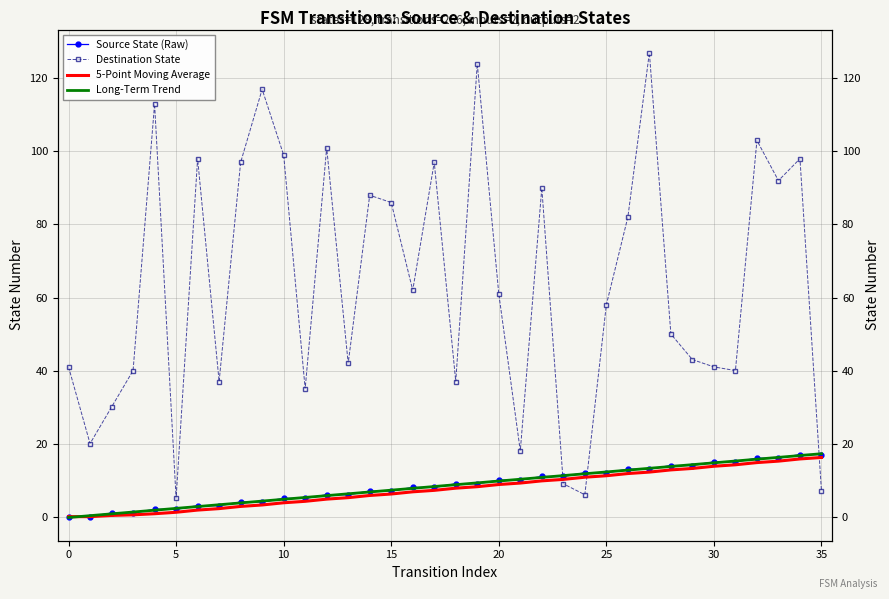

What are all the series names shown in the legend?

Source State (Raw), Destination State, 5-Point Moving Average, Long-Term Trend